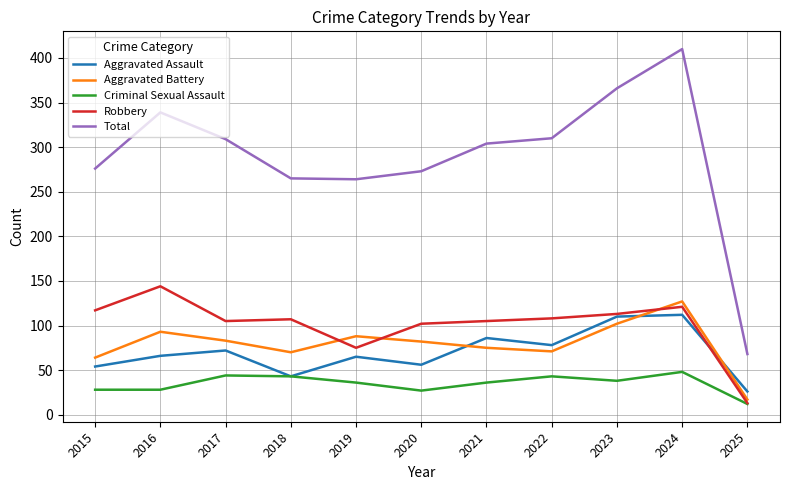

Does the chart have visible grid lines?

Yes